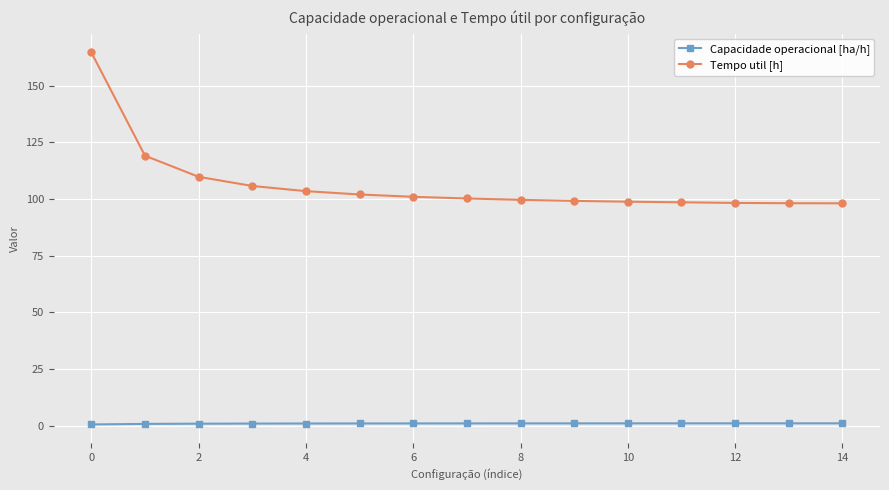

At how many categories does at least one series exceed 88?

15